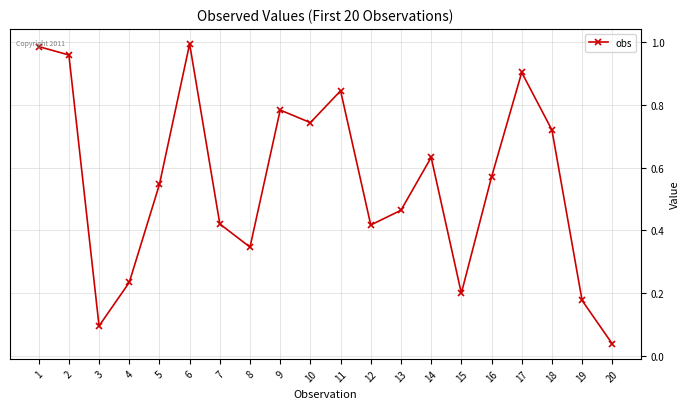

What is the difference between the maximum and second lowest values?

0.9